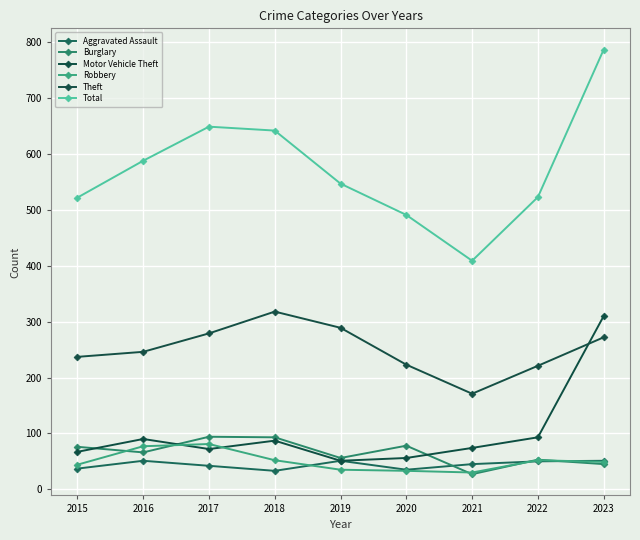

What is the value of the Total point at the 1st from the left?

522